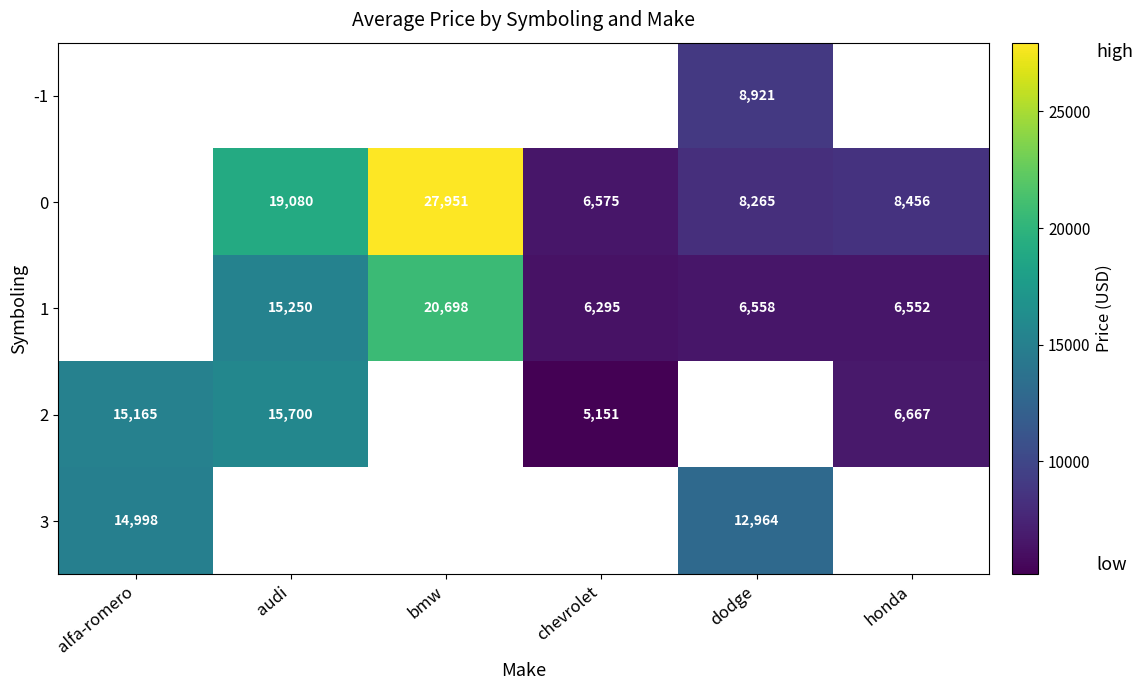

What is the difference between the 1 values at dodge and audi?

8692